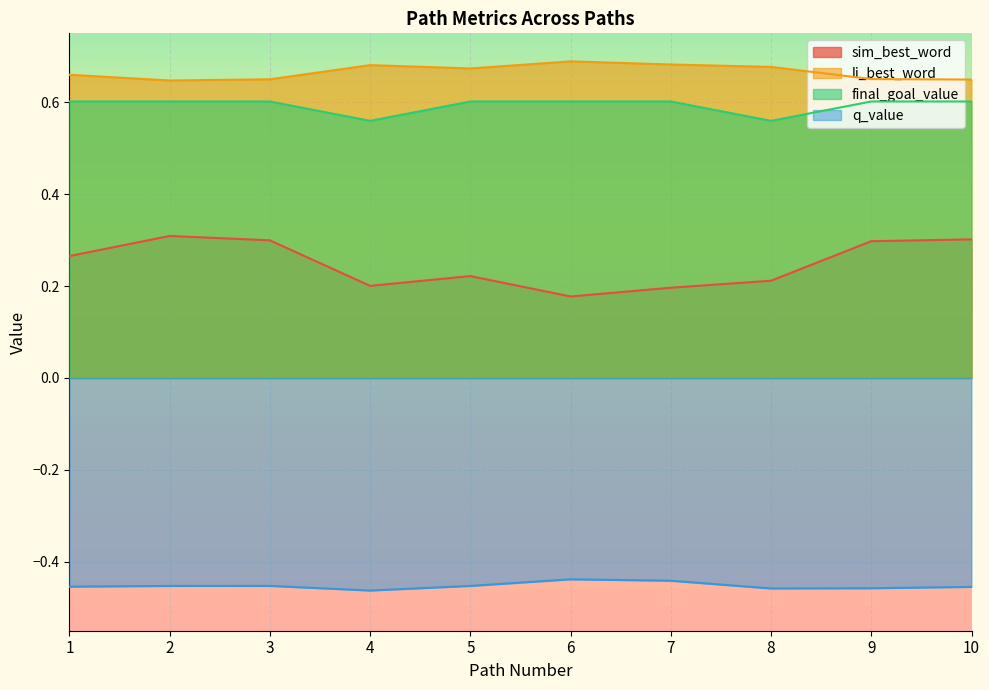

How many distinct data groups are displayed?

4